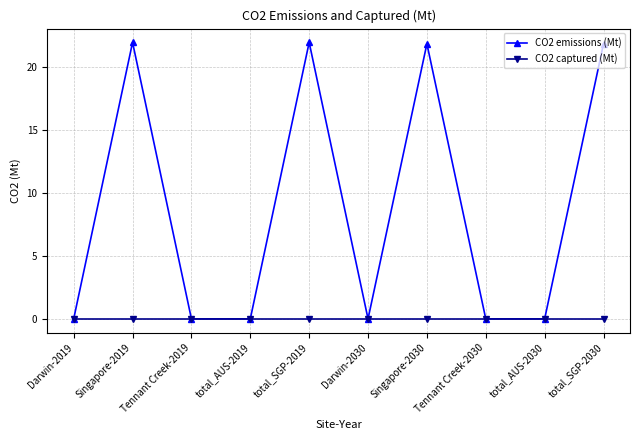

Reading left to right, list all the values displayed in this chart.

CO2 emissions (Mt): 0.0	21.9	0.0	0.0	21.9	0.0	21.8	0.0	0.0	21.8
CO2 captured (Mt): 0.0	0.0	0.0	0.0	0.0	0.0	0.0	0.0	0.0	0.0